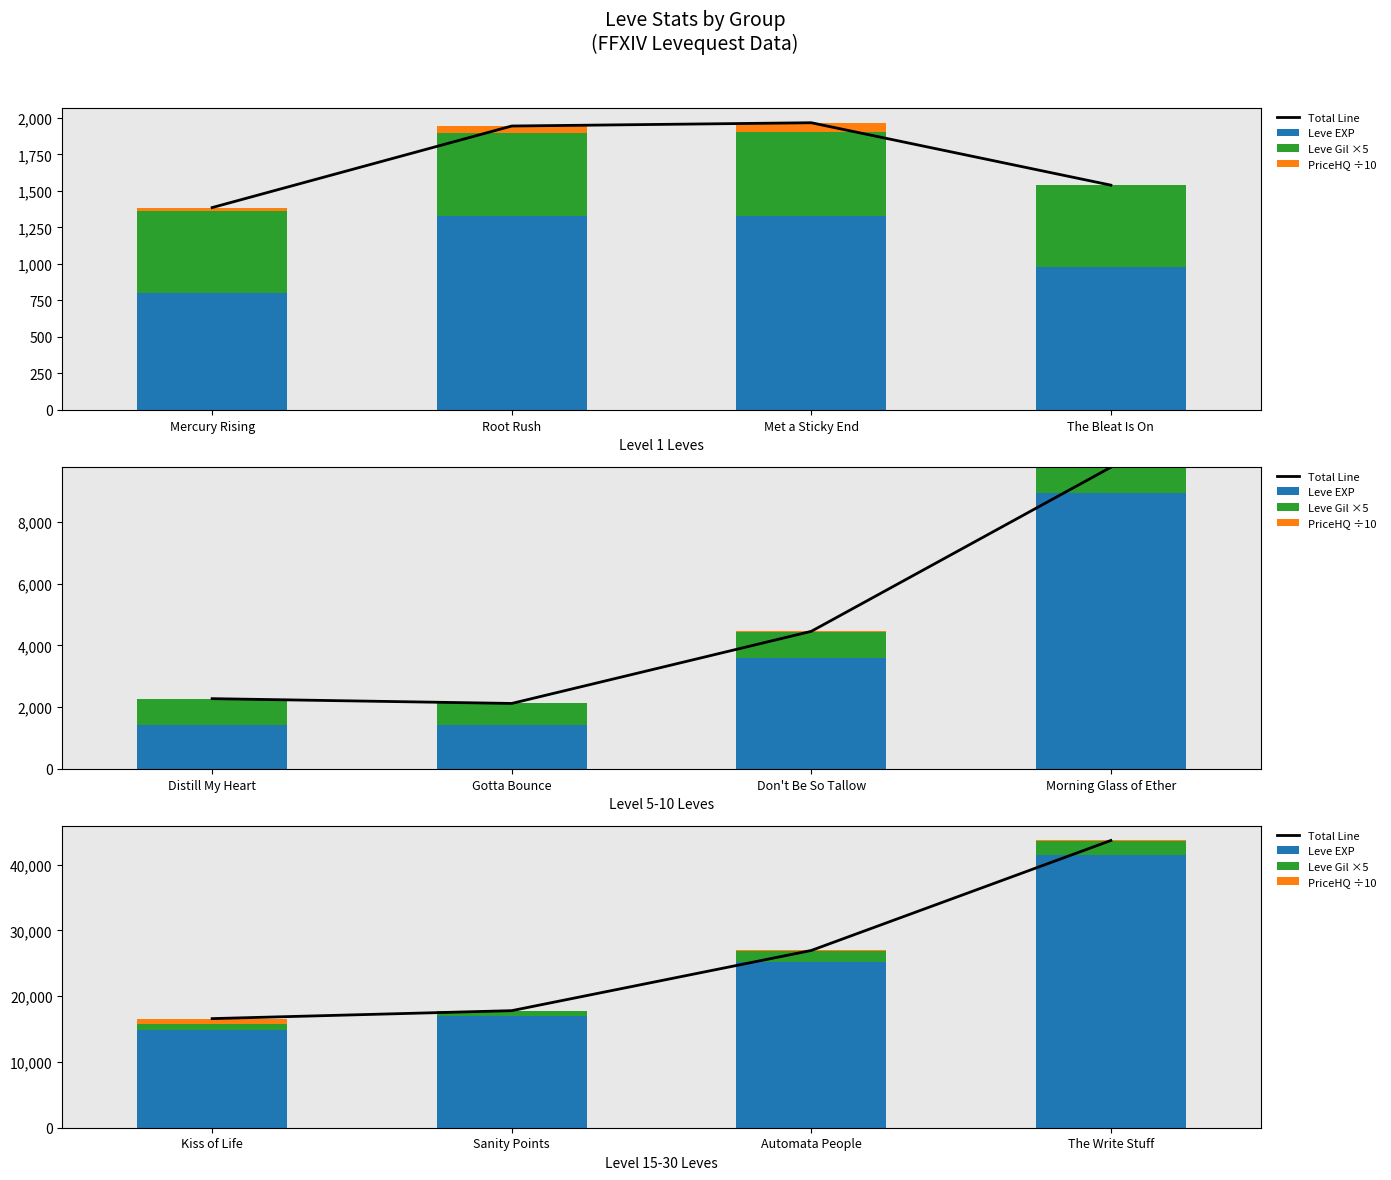

At The Write Stuff, list the series in order from largest to smallest.

Total Line, Leve EXP, Leve Gil ×5, PriceHQ ÷10